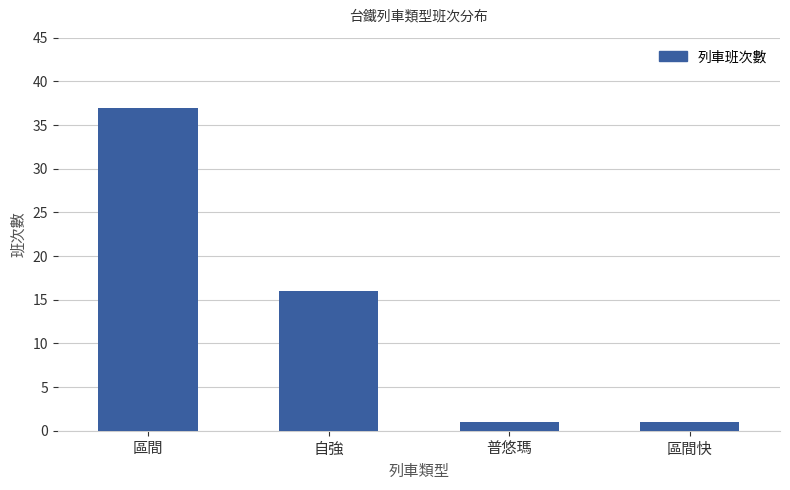

What is the smallest value displayed?

1